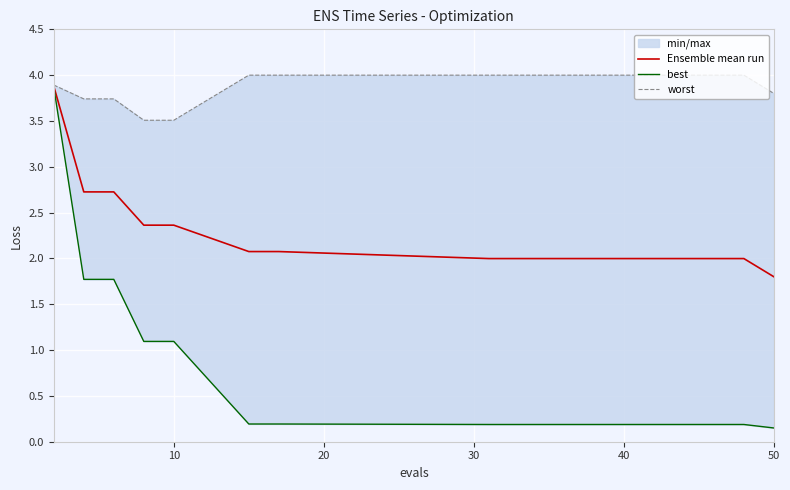

What is the label of the 7th point from the right?

13